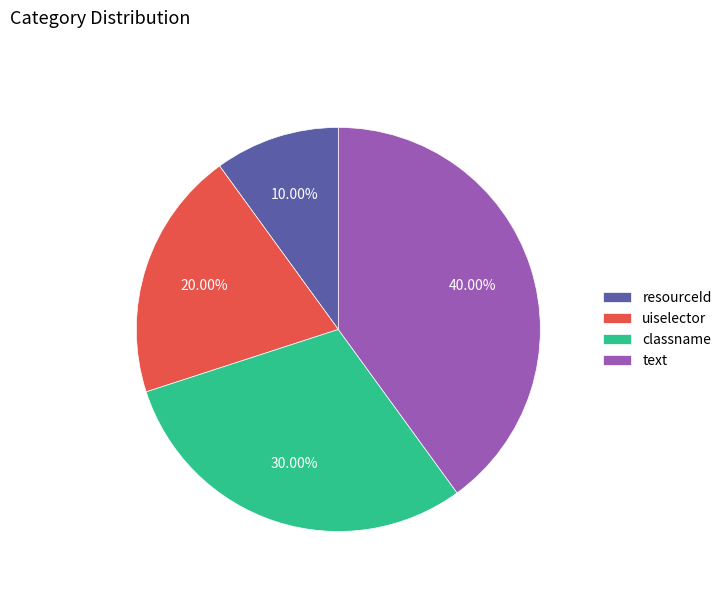

Which category has the biggest portion of the pie?

text